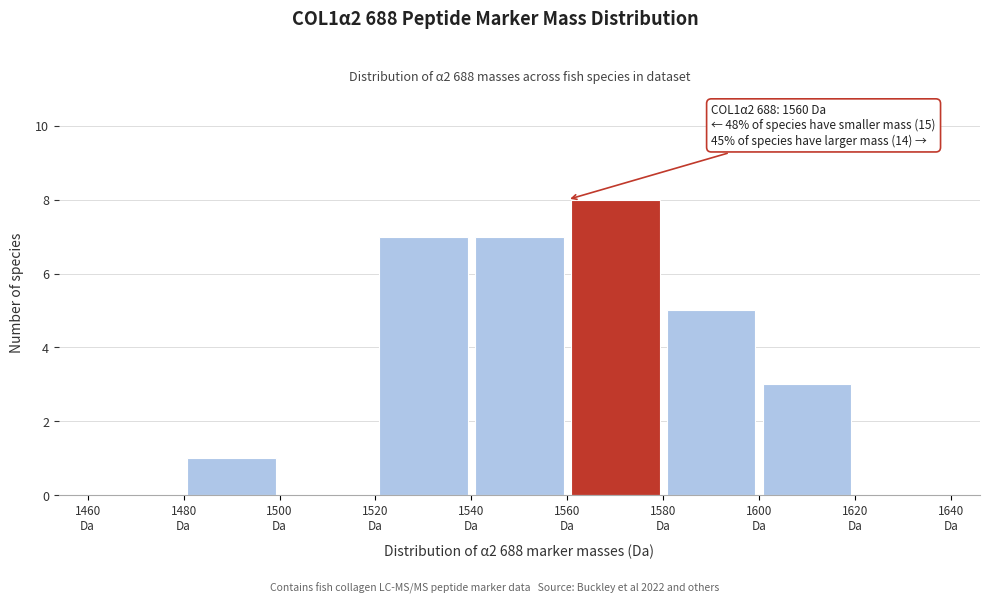

Which range on the x-axis has the tallest bar?

1560 to 1580